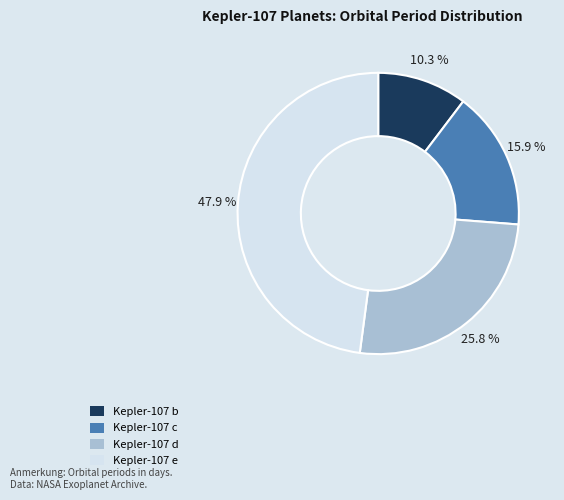

Which slice is the smallest?

Kepler-107 b